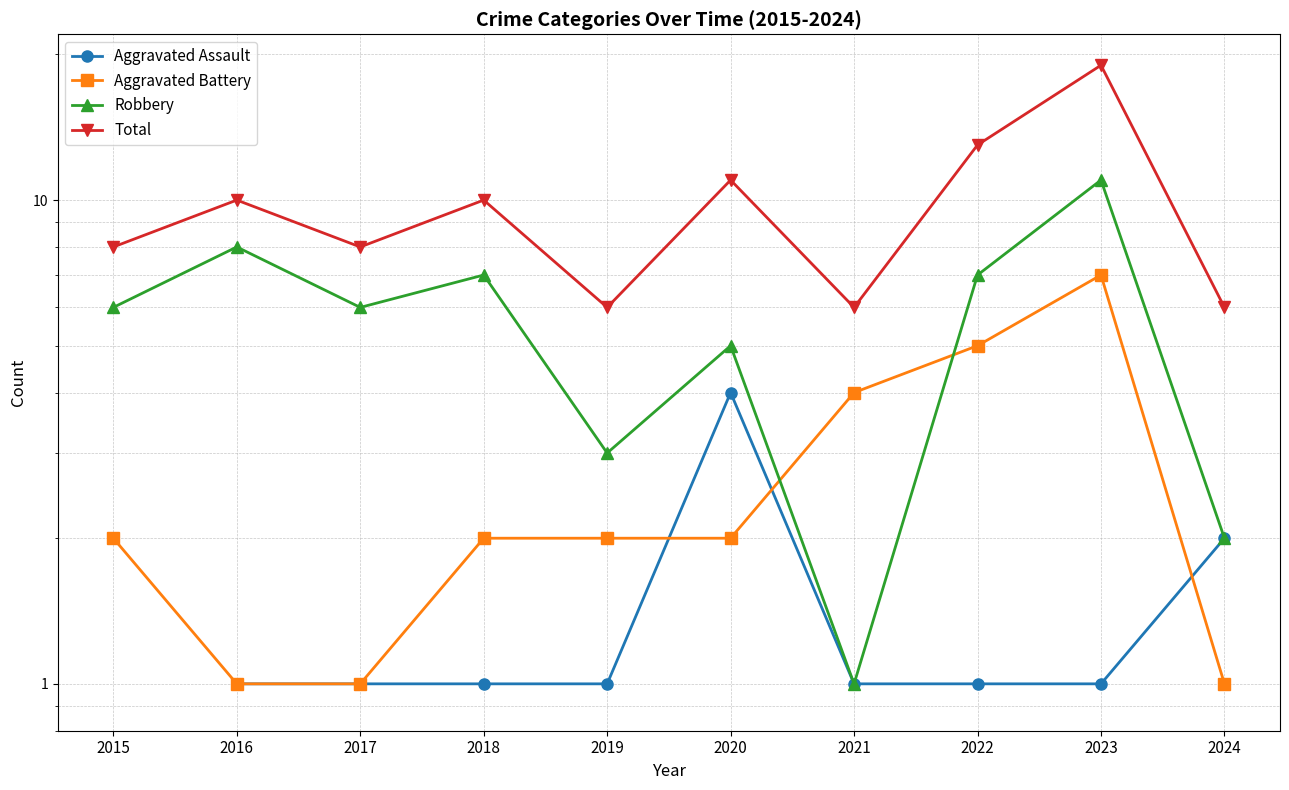

At which label does Aggravated Battery first exceed 2?

2021